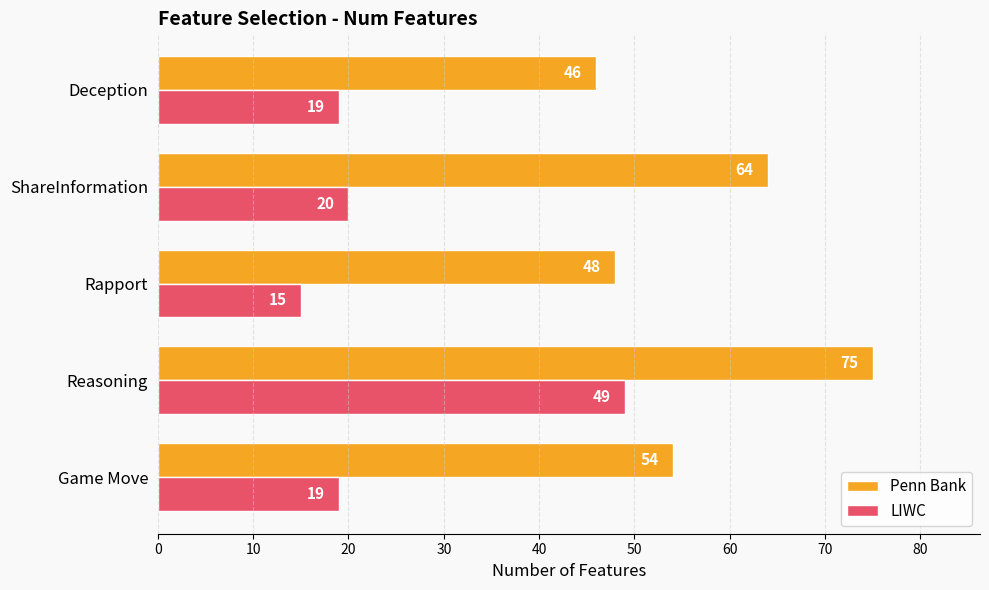

The value of Penn Bank at Game Move is 29. True or false?

False